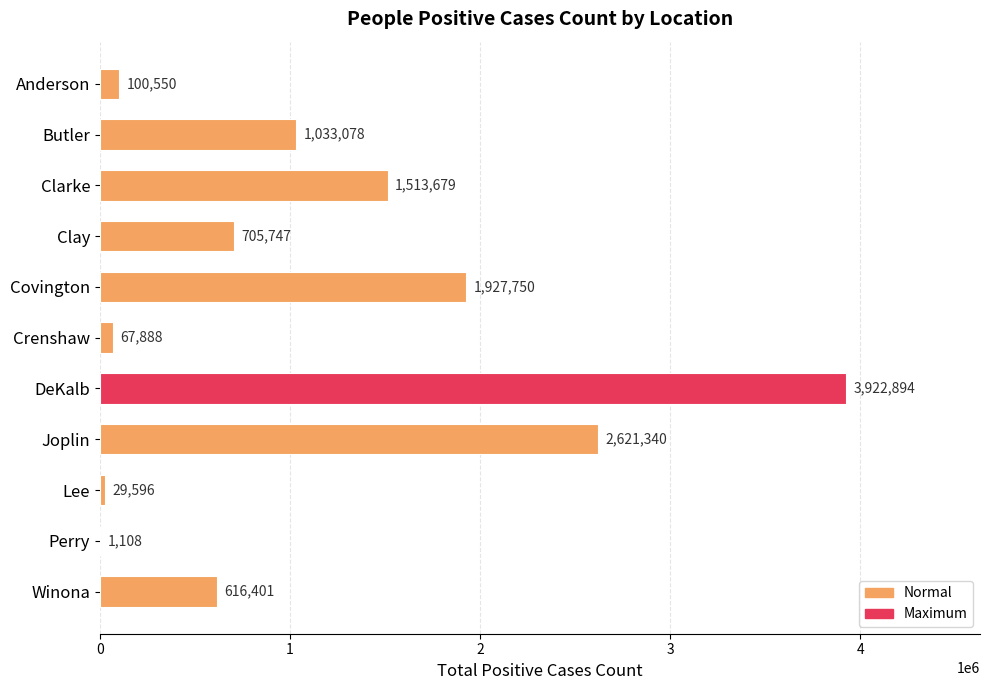

What value does the data have at Anderson?

100550